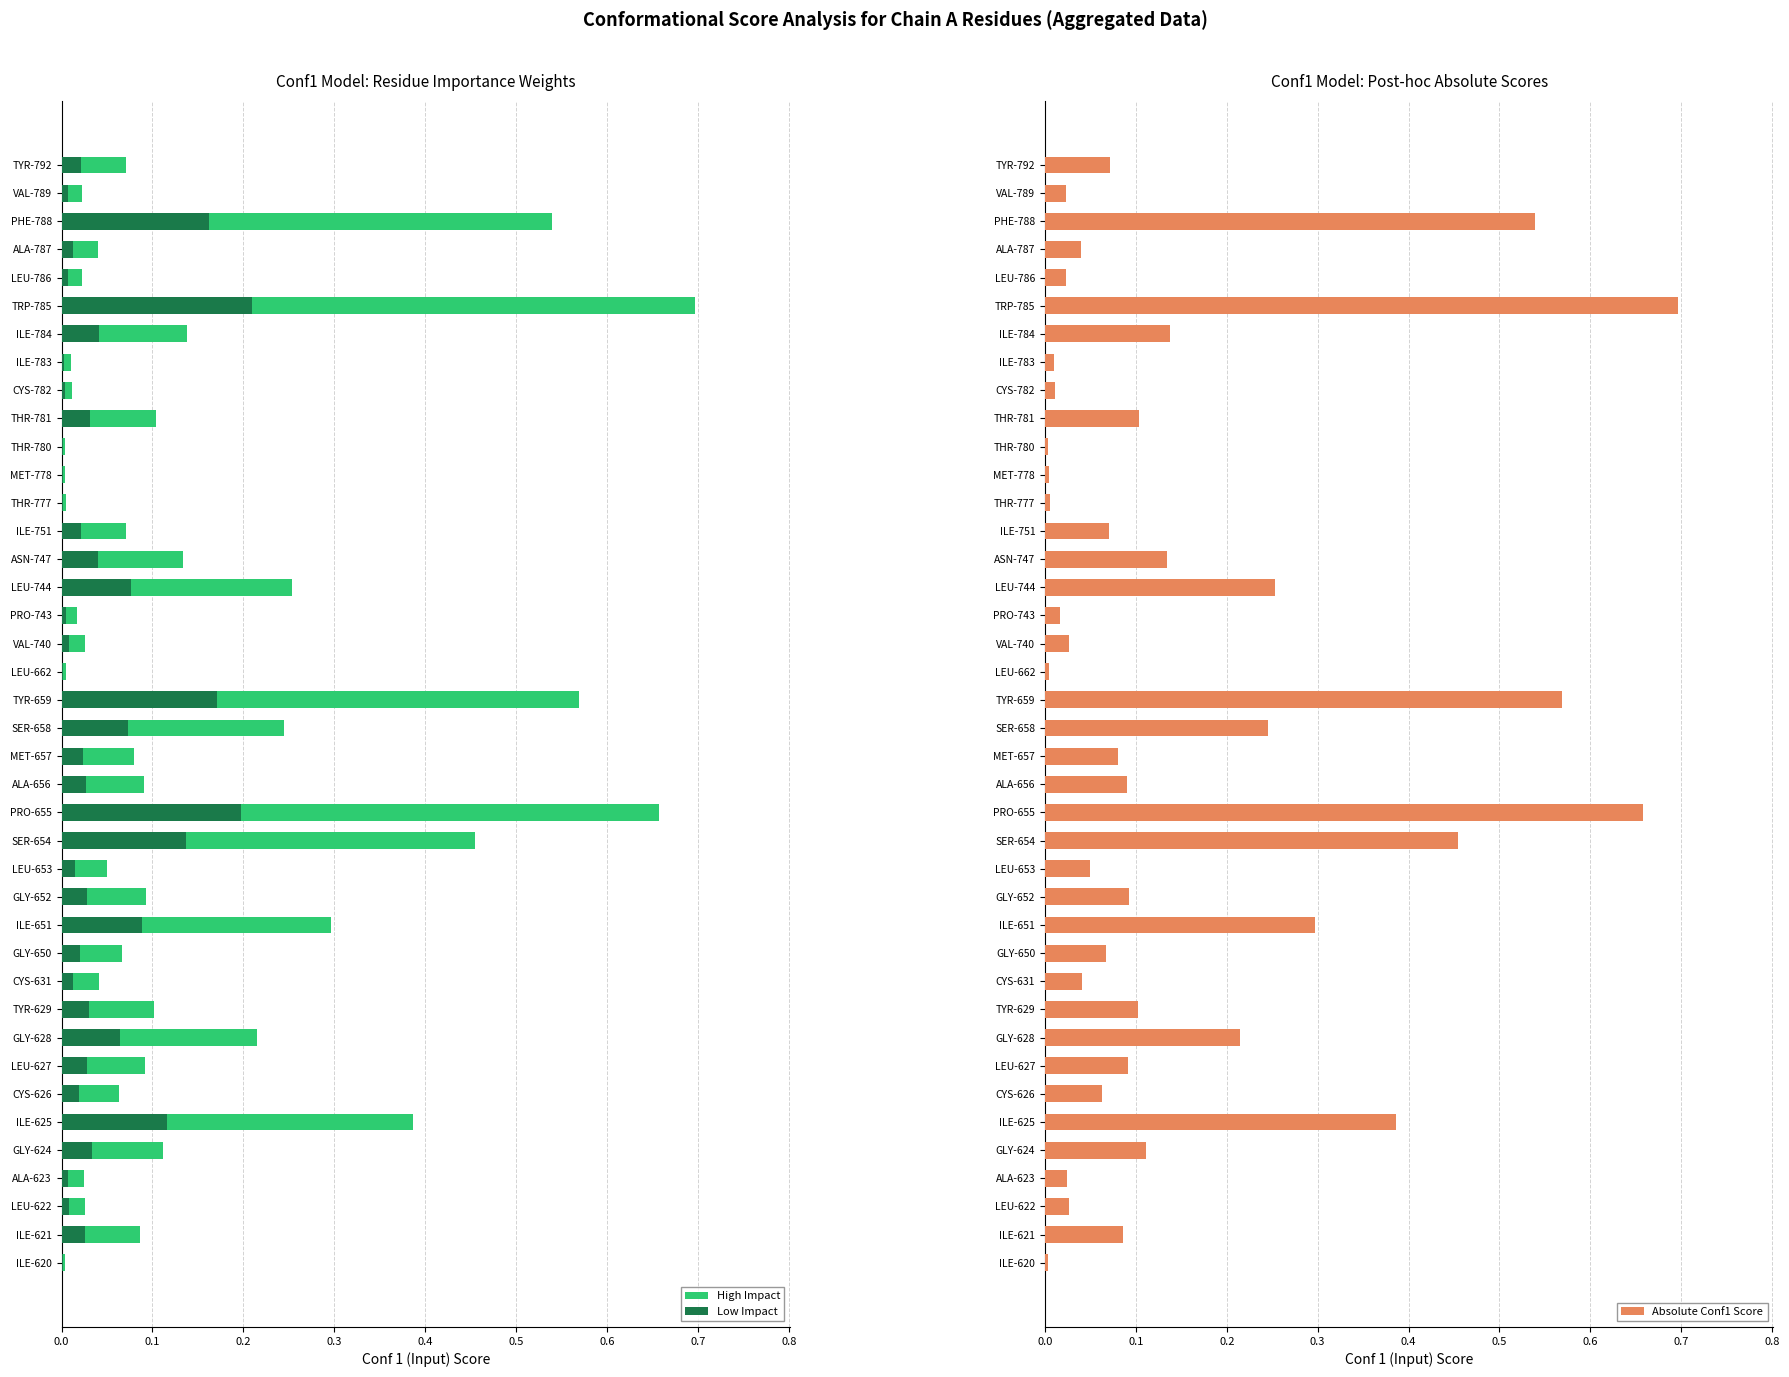

The Absolute Conf1 Score series shows 0.0 at MET-778. True or false?

True